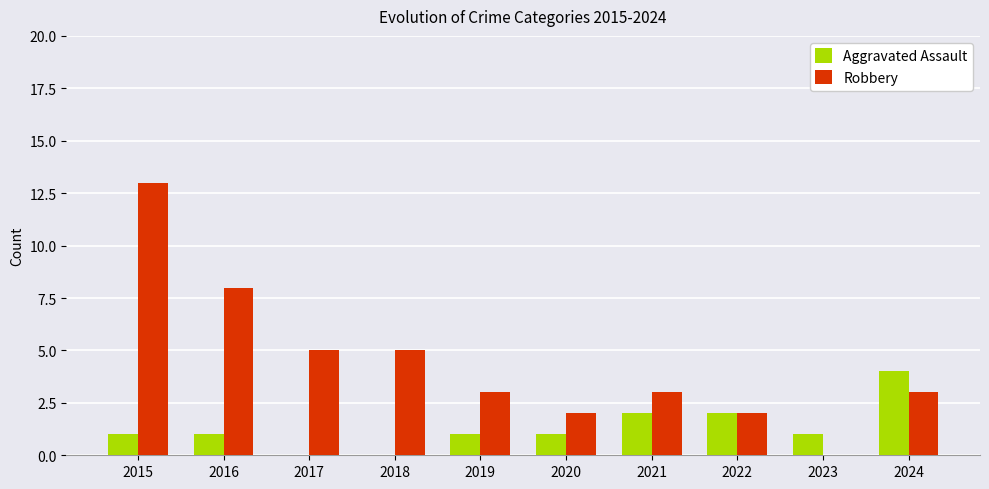

What is the total value across all series at 2019?

4